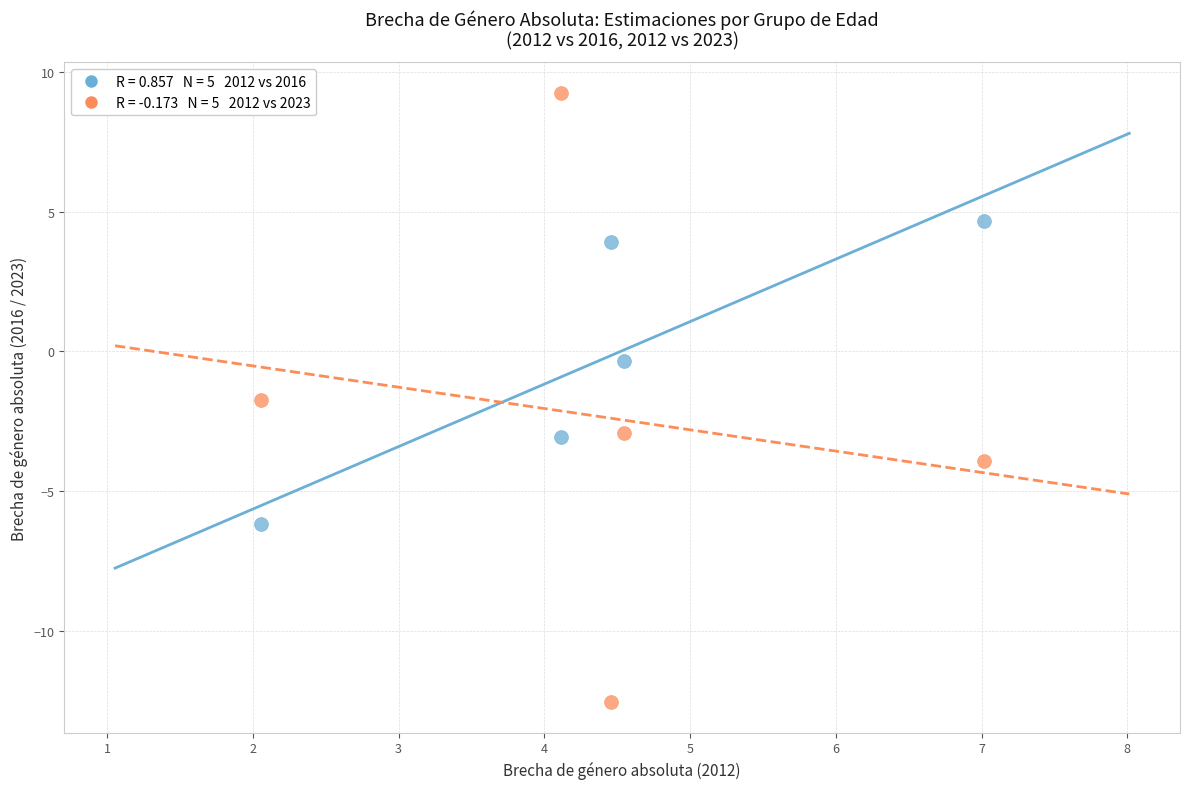

Across all data points, what is the average Y value?

-1.3